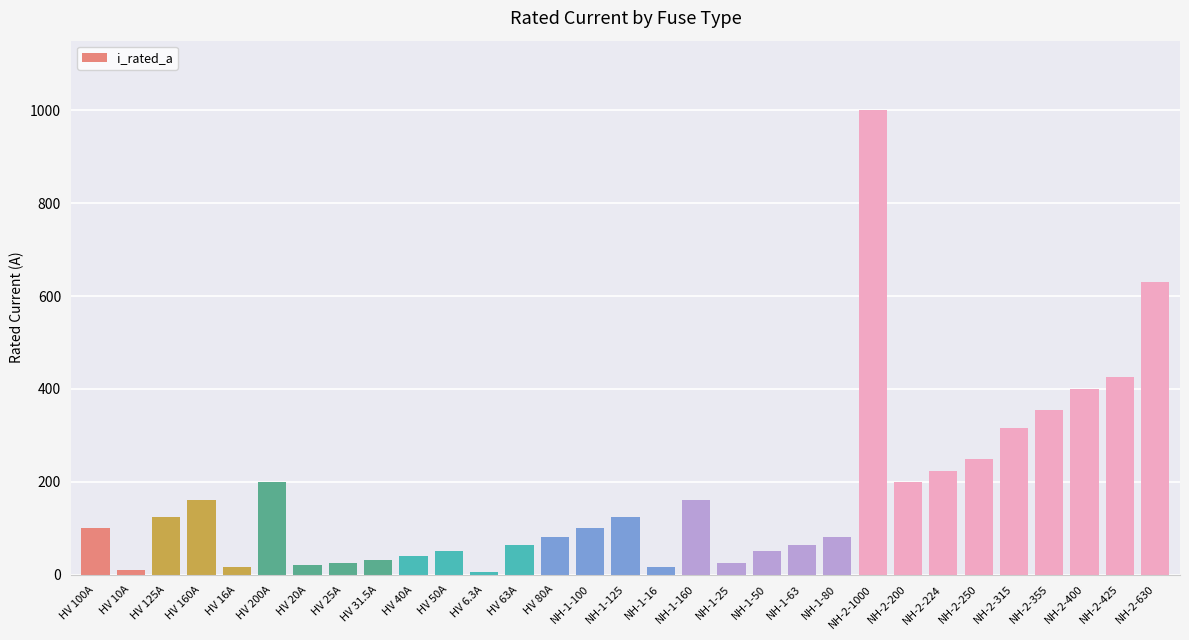

What is the change in value from HV 40A to NH-1-80?

+40.0